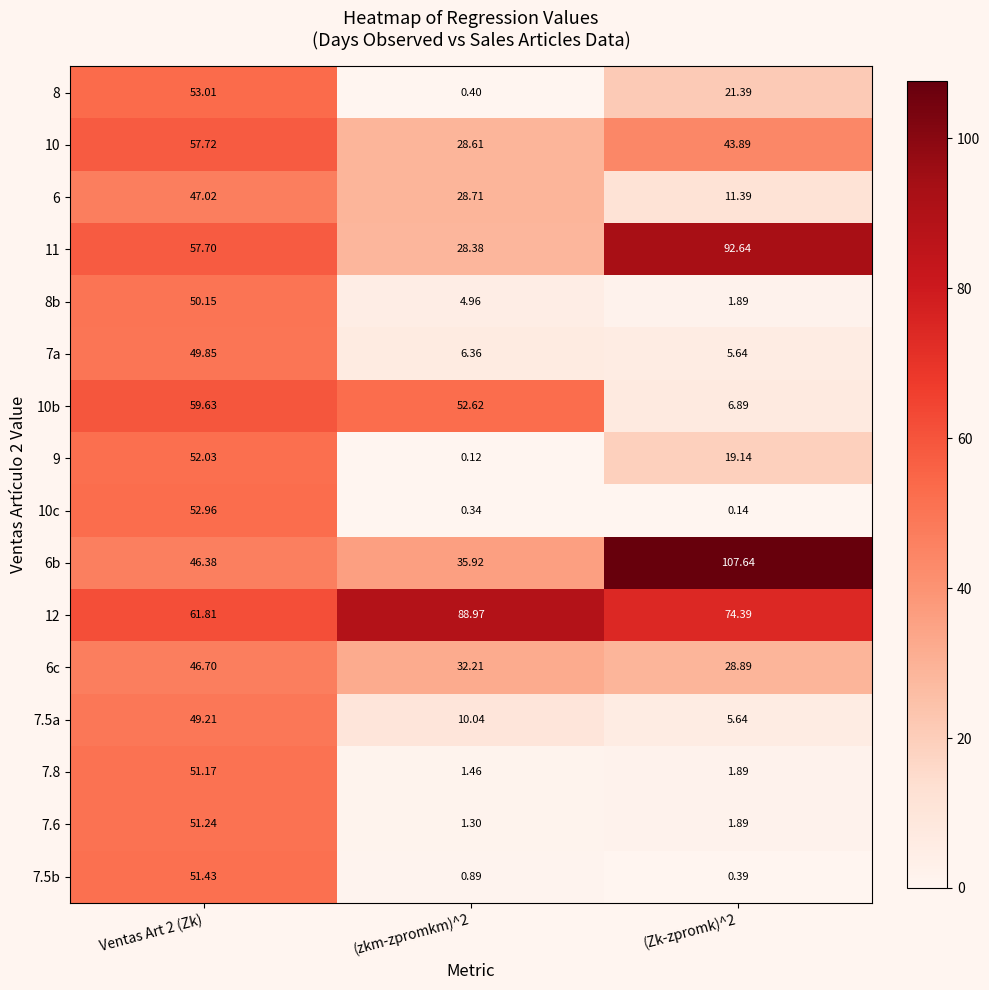

Which category has the highest value across all series?

(Zk-zpromk)^2